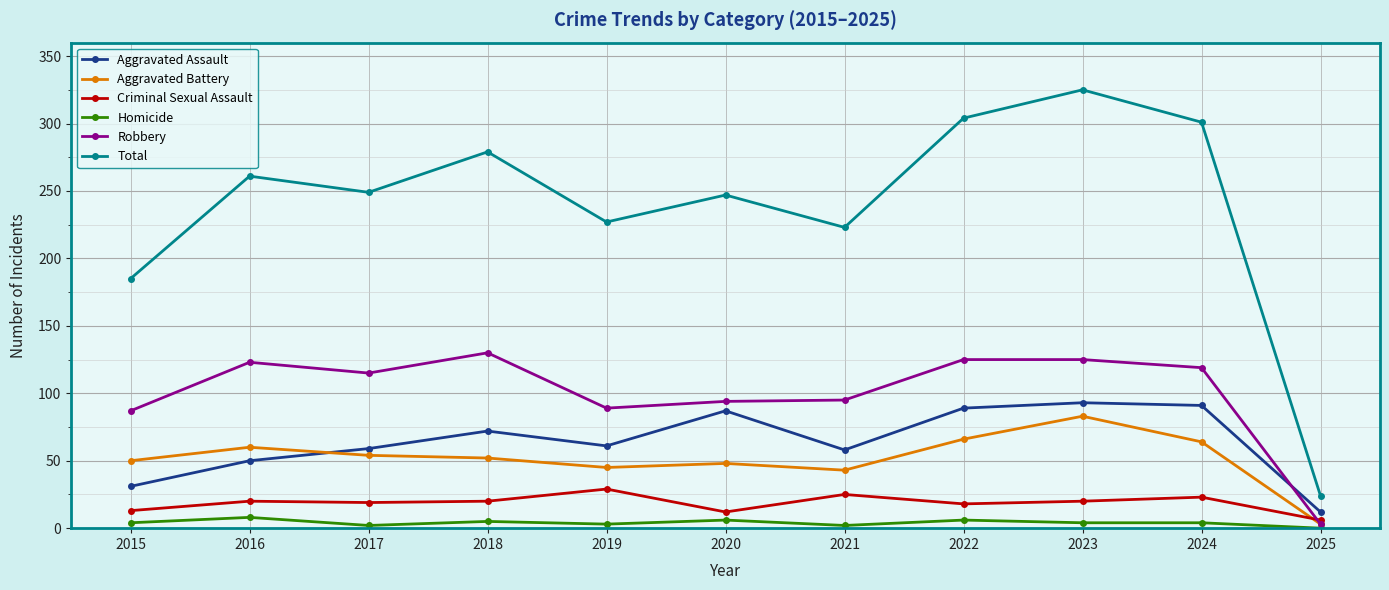

What are all the series names shown in the legend?

Aggravated Assault, Aggravated Battery, Criminal Sexual Assault, Homicide, Robbery, Total